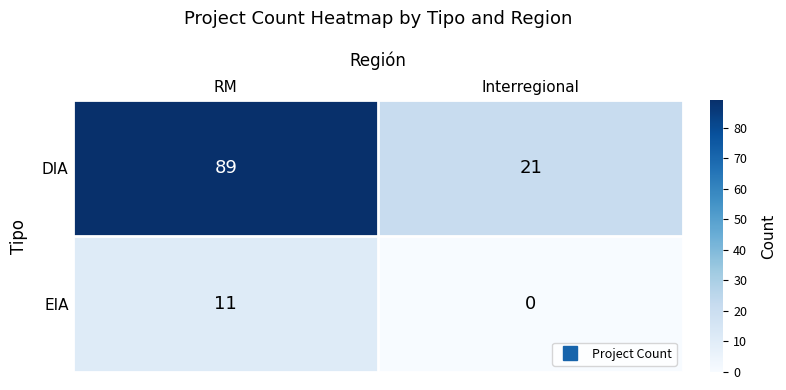

What is the total value across all series at Interregional?

21